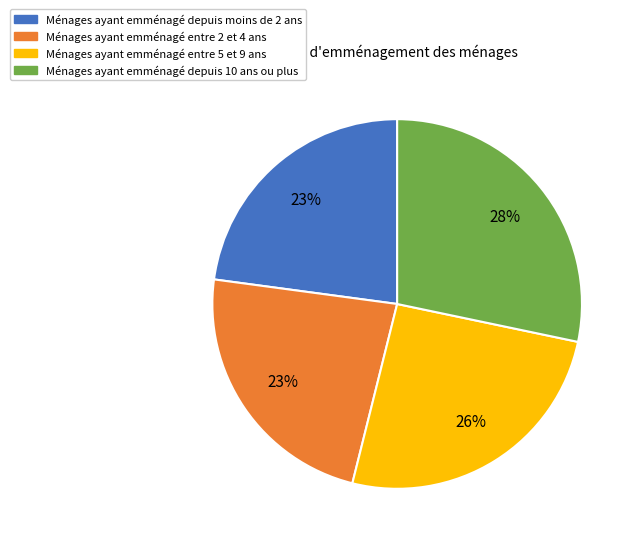

Does any single category account for the majority?

No